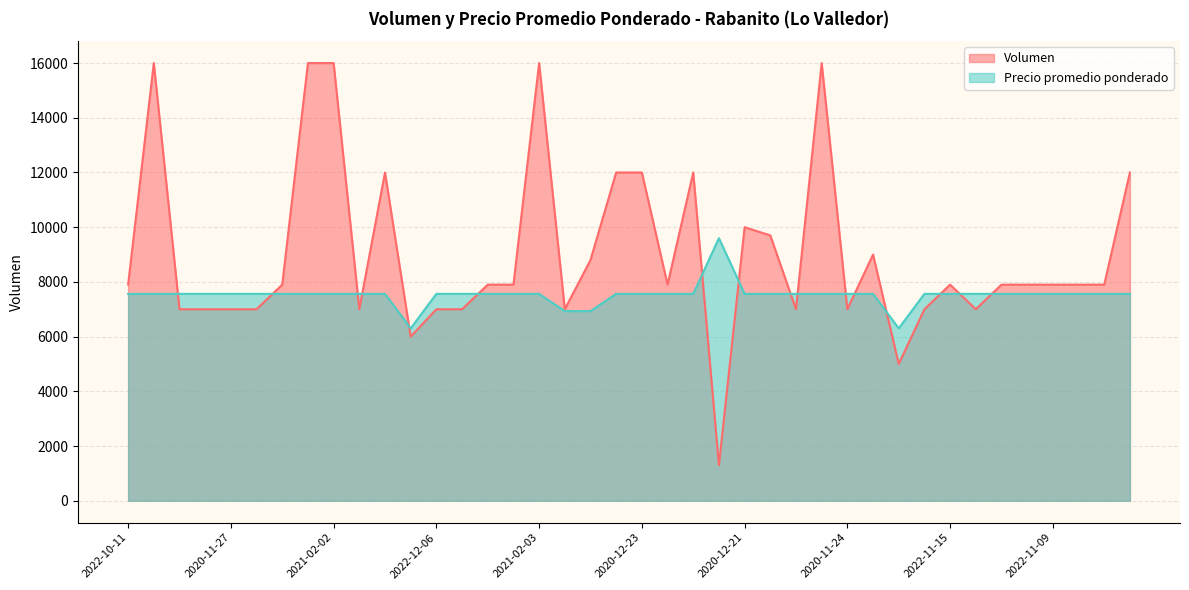

What is the difference between the maximum and minimum values in the Precio promedio ponderado series?

3297.5